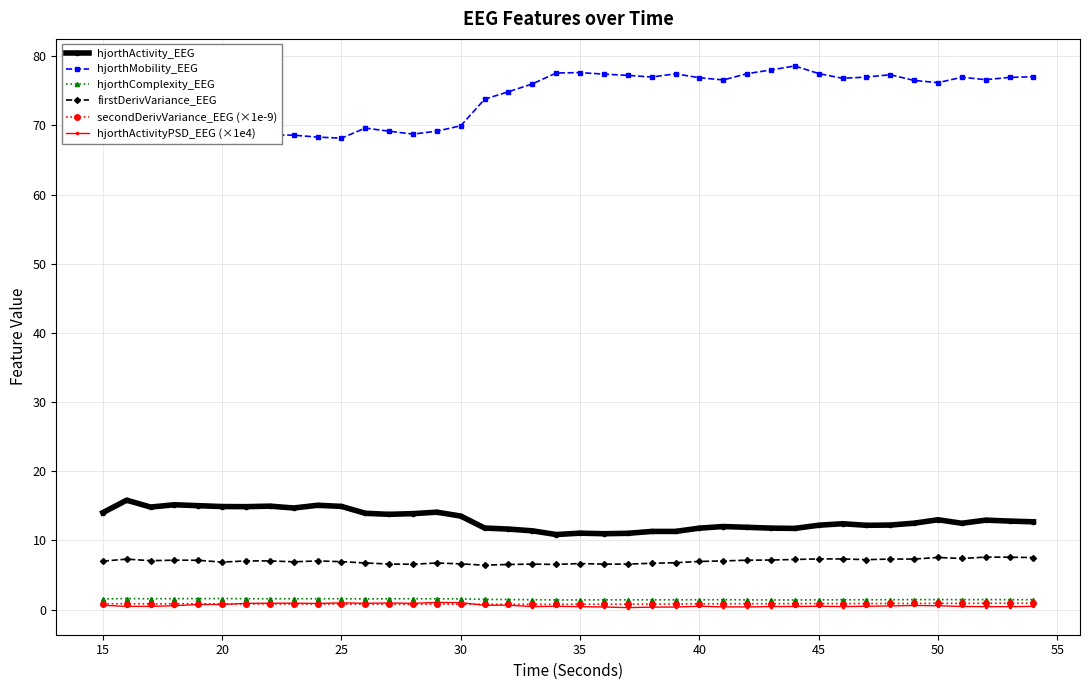

Is it true that hjorthActivity_EEG equals 9.2 at 15?

False